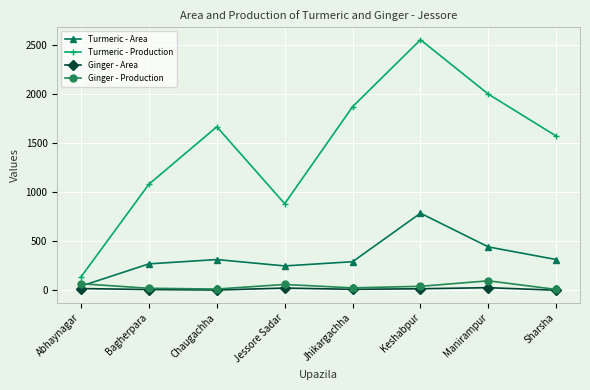

True or false: Ginger - Area and Turmeric - Area cross at least once.

False